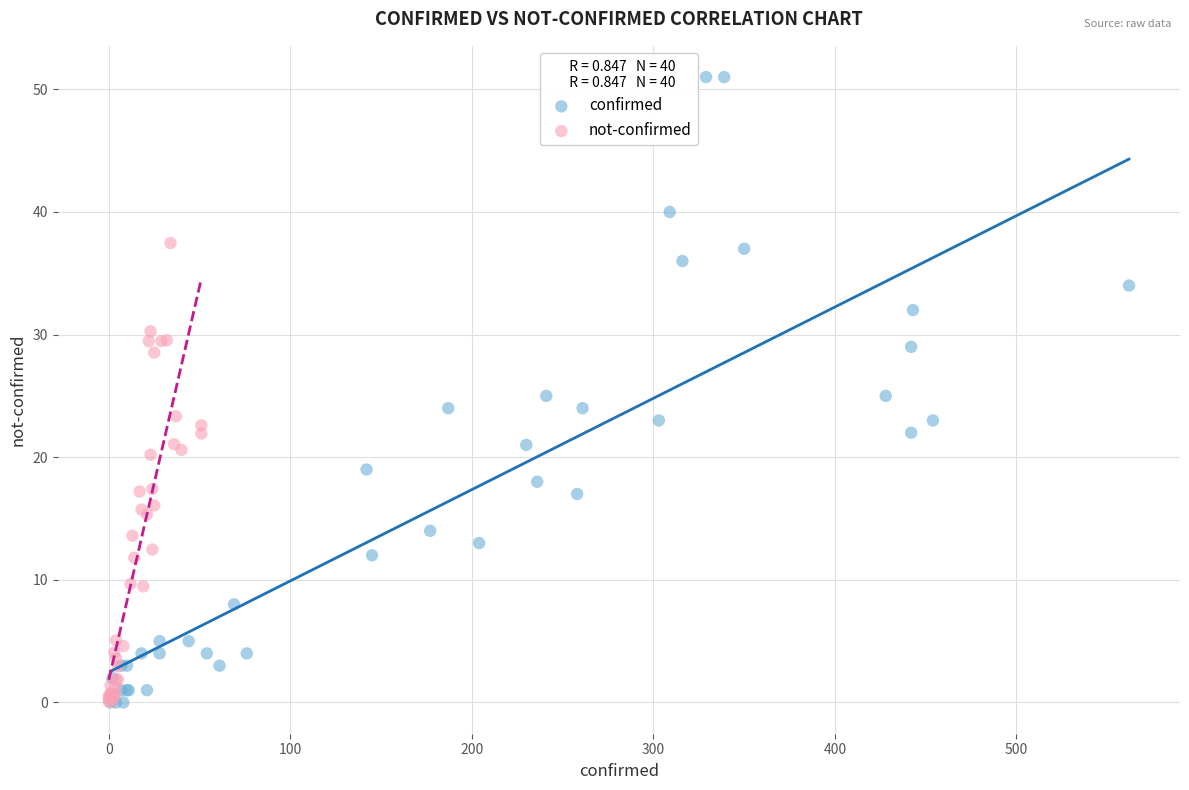

Which series has the widest spread of Y values?

confirmed